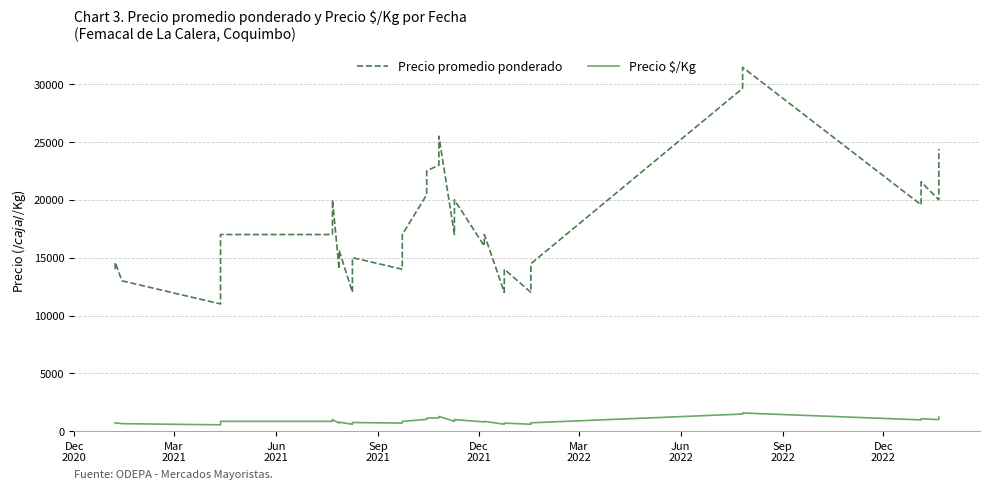

At how many categories does at least one series exceed 30038?

1